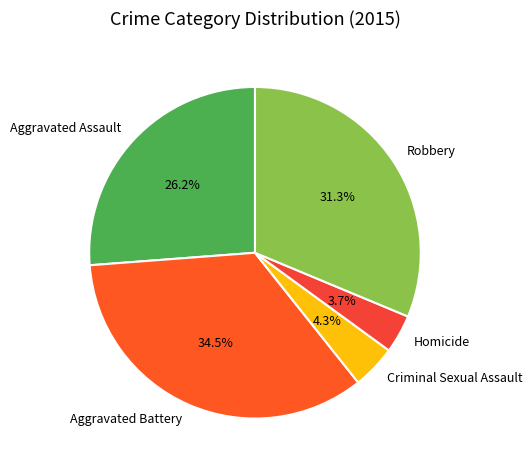

To the nearest percent, what percentage of the pie is Aggravated Assault?

26%